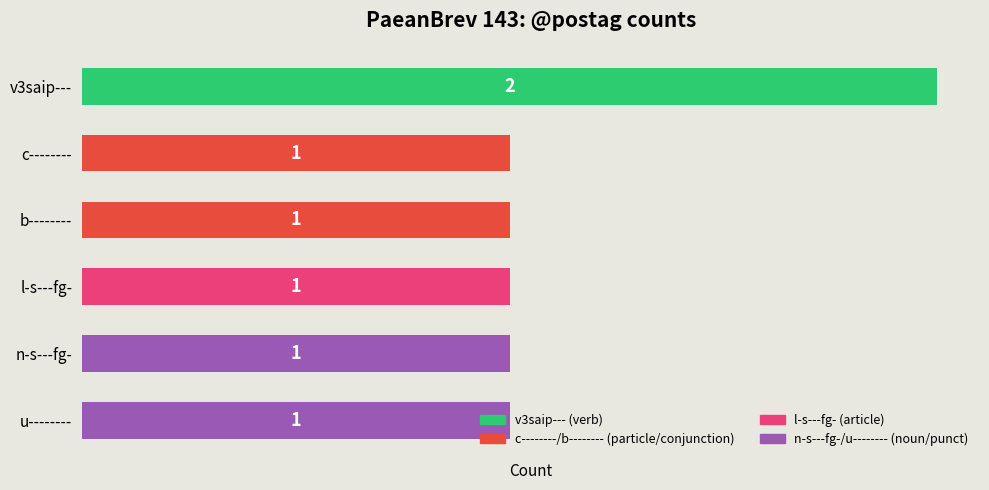

What is the sum of all values?

7